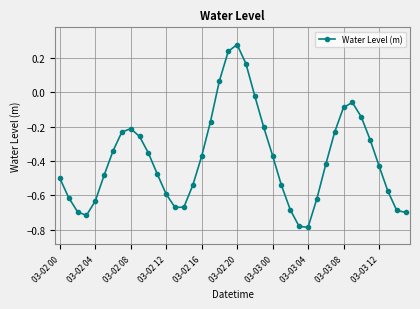

How many interior local valleys (lower than both neighbors) does the data have?

3